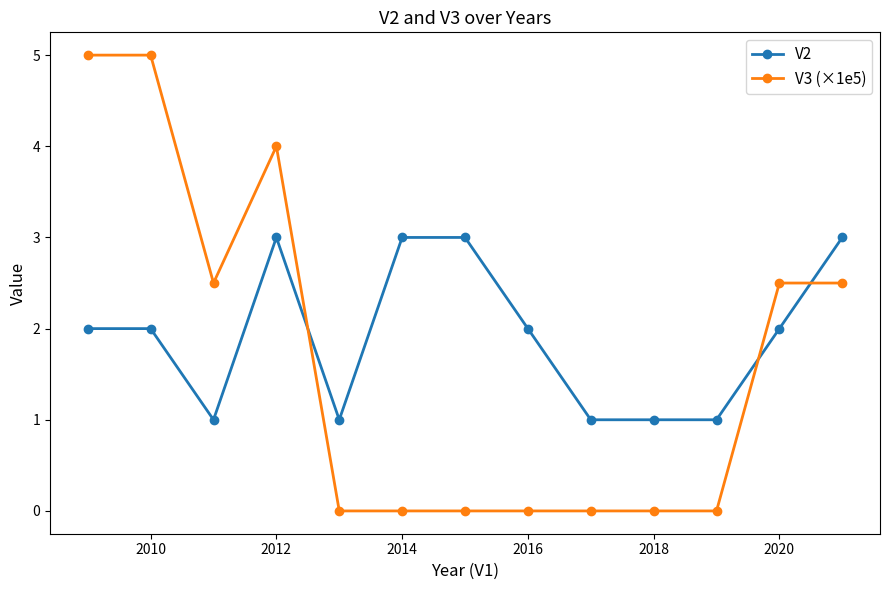

Count the V2 values in the range 1 to 3.

13